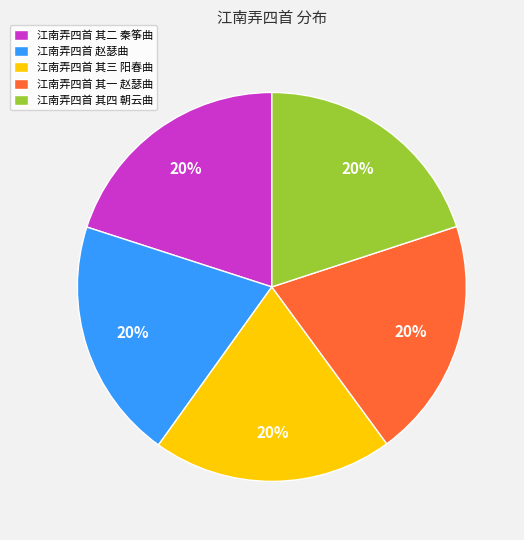

How many segments does this pie chart have?

5